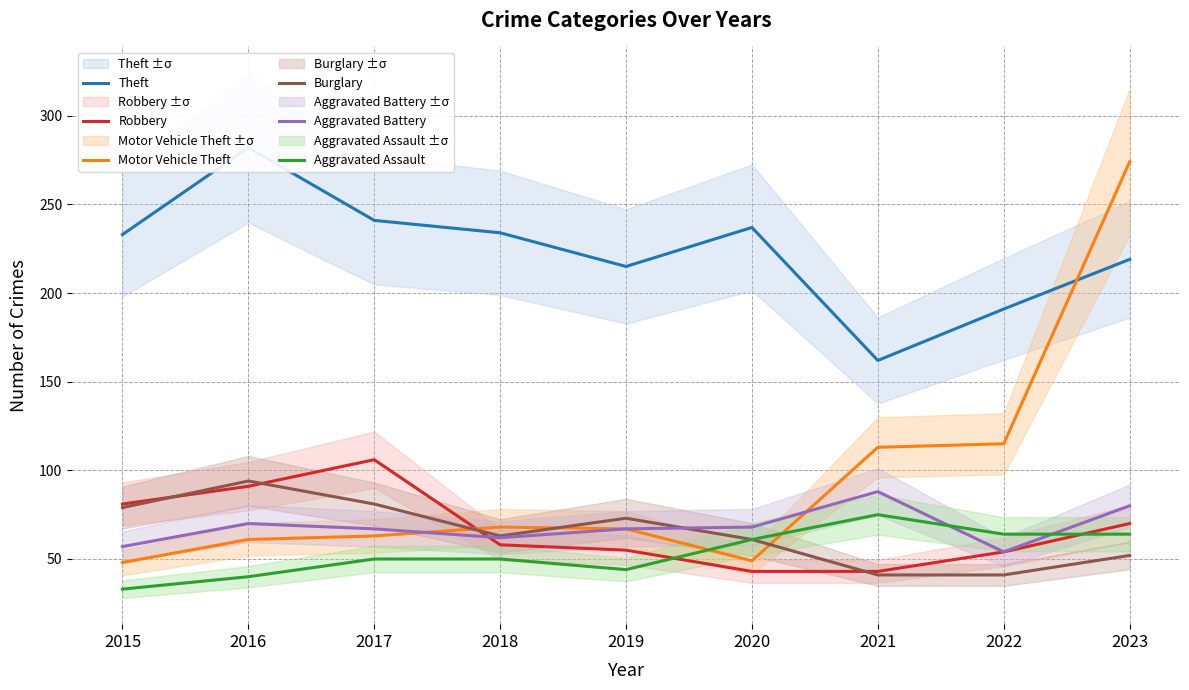

What is the difference between the maximum and second lowest values in the Theft series?

91